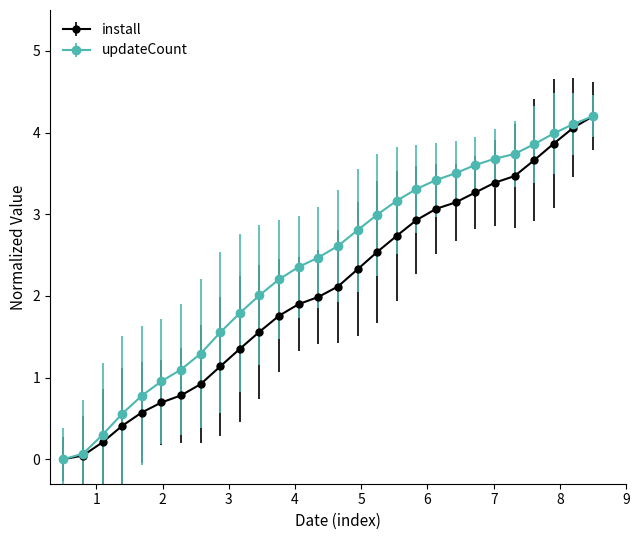

True or false: install has more than 2 interior local peaks.

False